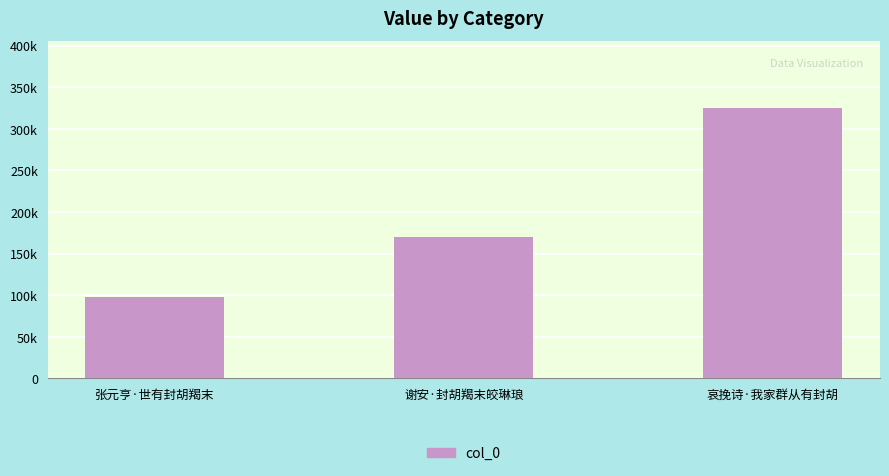

What is the label of the 2nd bar from the right?

谢安·封胡羯末皎琳琅